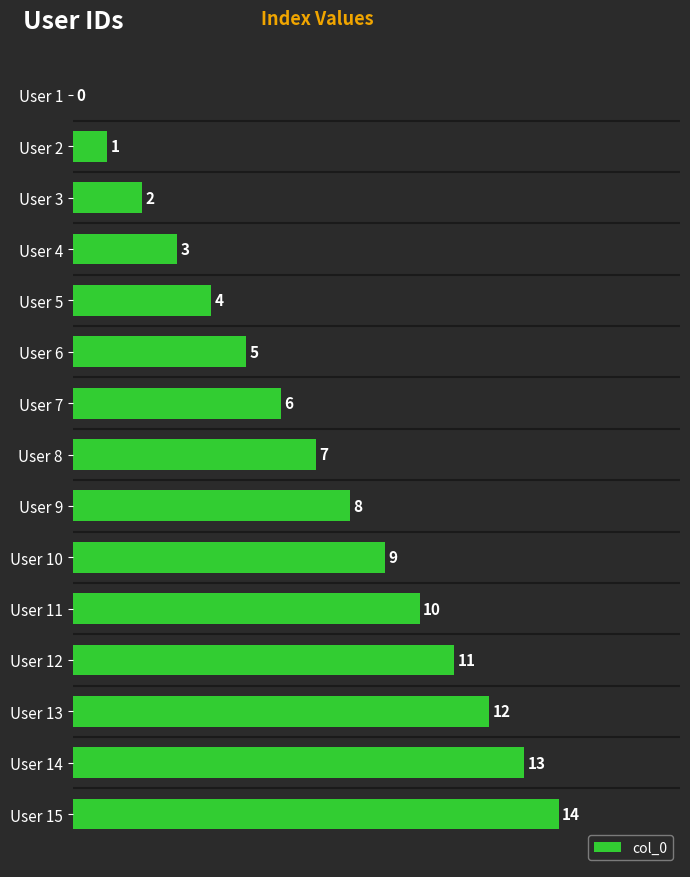

At which label is the value closest to 7?

User 8